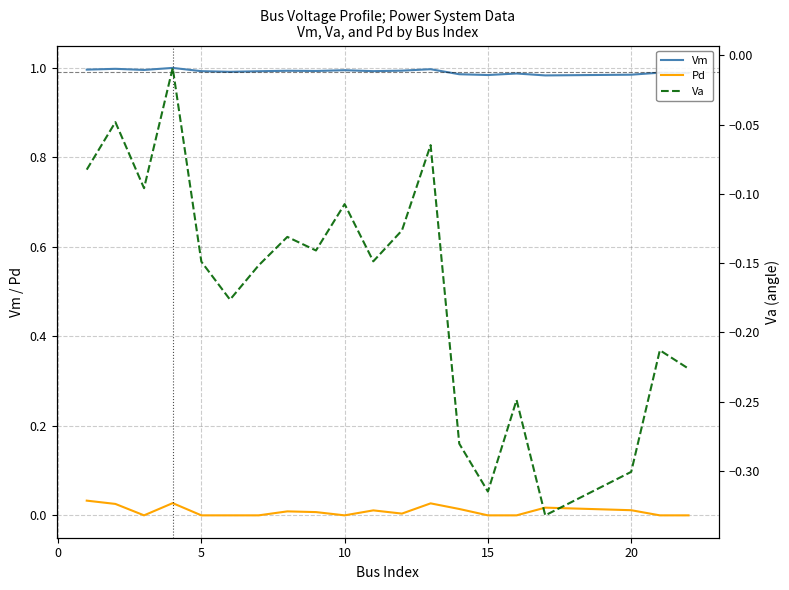

How many lines are shown in the chart?

3